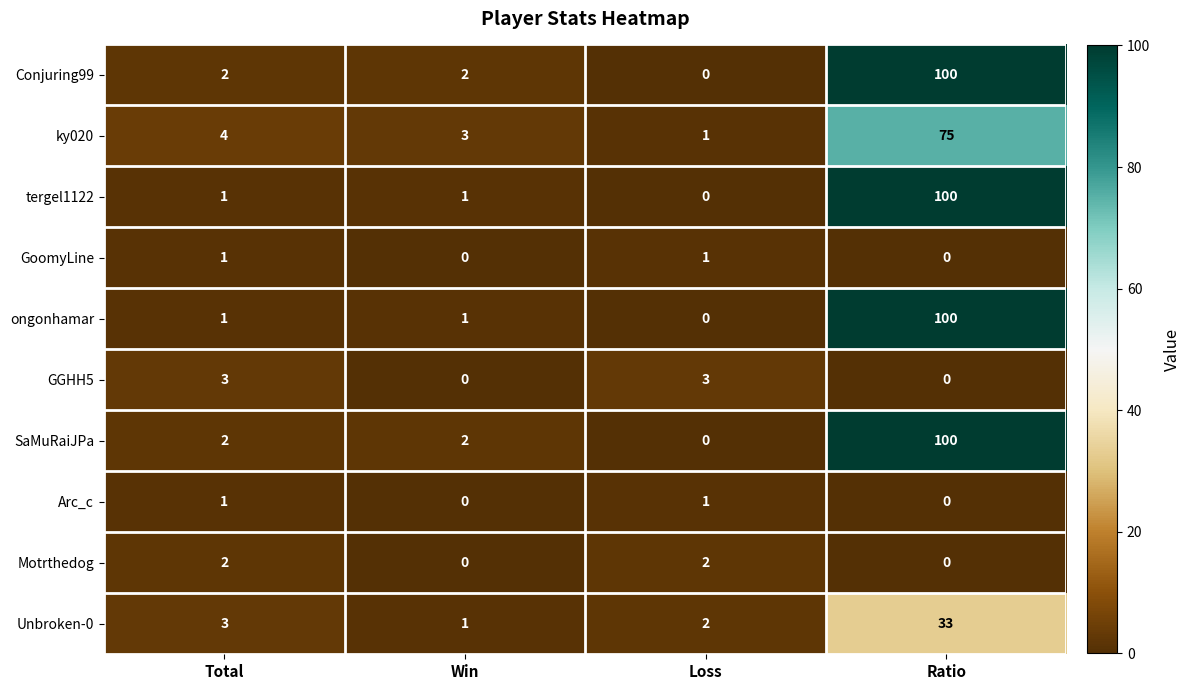

What is the spread (max minus min) of values at Total?

3